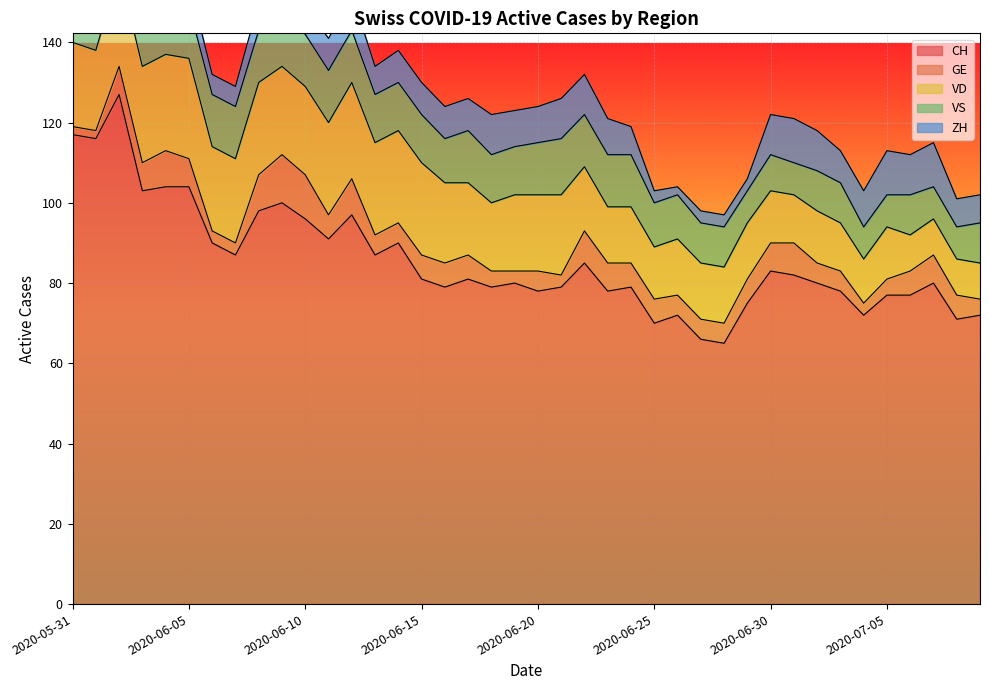

Which has a higher value, 2020-07-07 or 2020-06-01?

2020-06-01